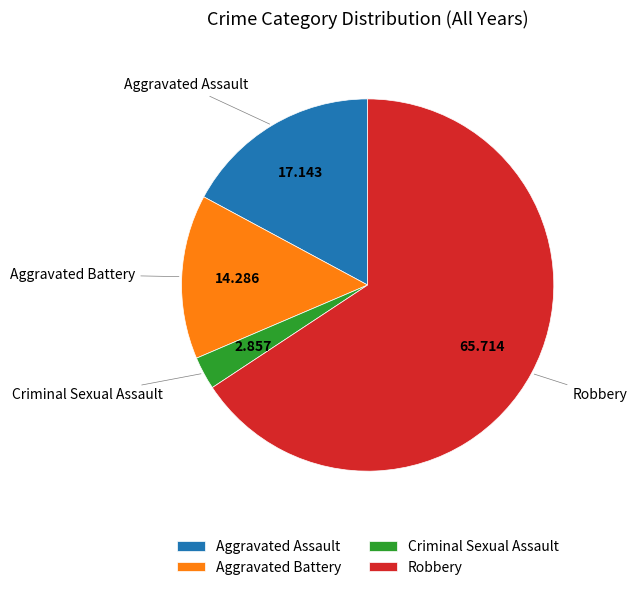

Which slice is the largest?

Robbery